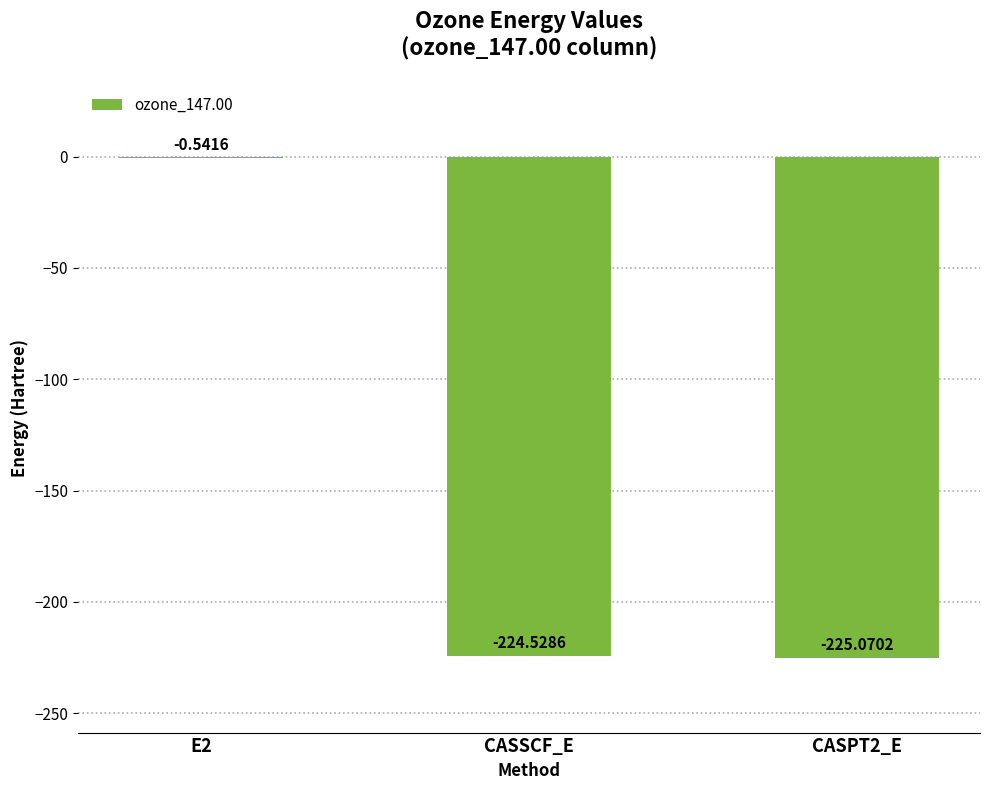

What is the change in value from E2 to CASPT2_E?

-224.5